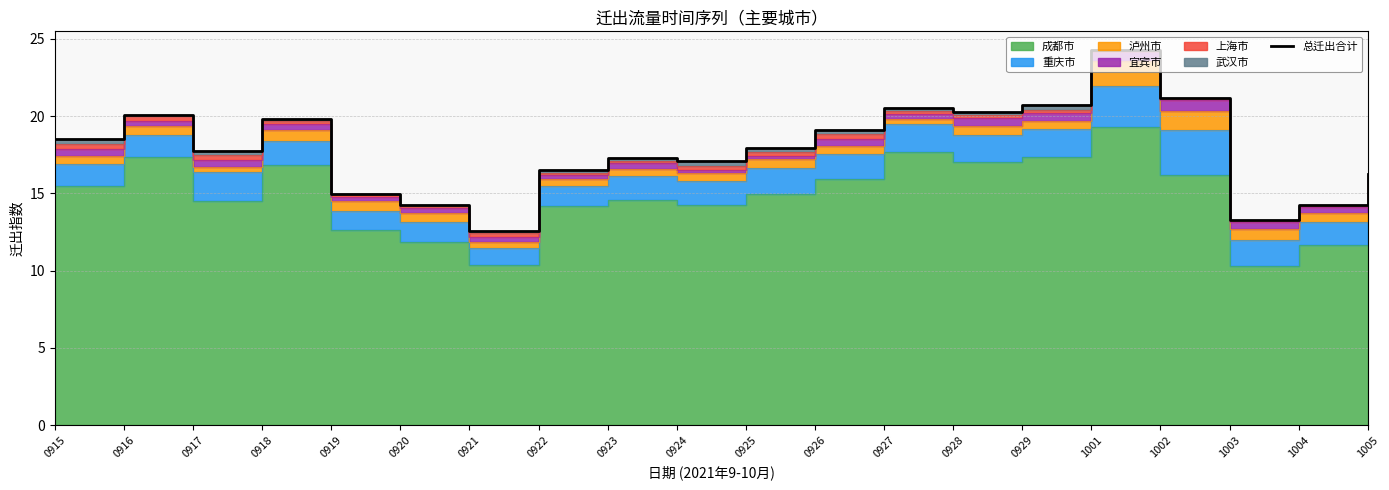

What is the value of the 19th point from the left?

14.3